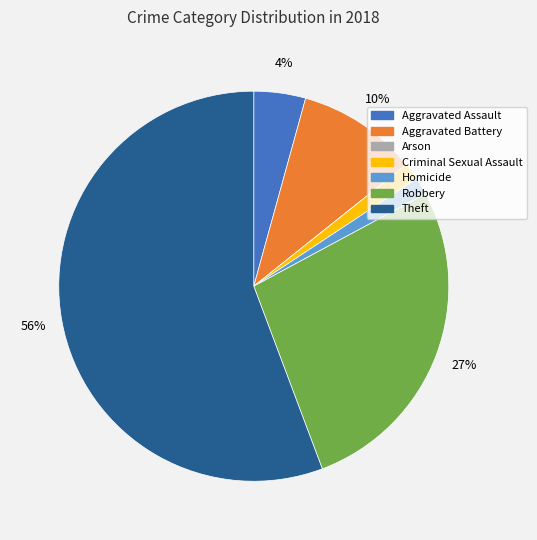

Approximately how many times larger is the value at Homicide compared to Aggravated Battery?

0.1